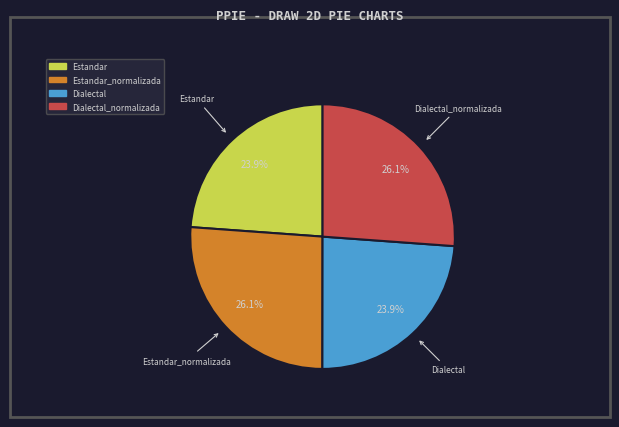

To the nearest percent, what percentage of the pie is Estandar?

24%